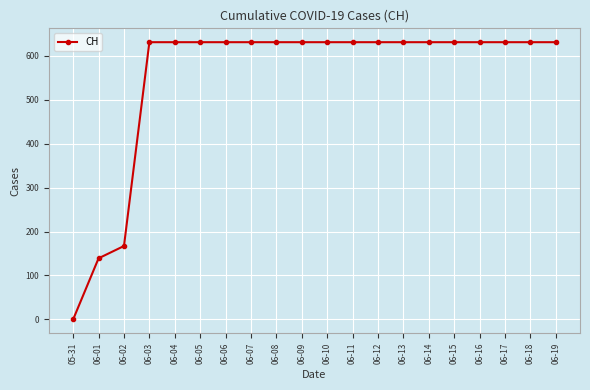

The chart shows a value of 139 at 06-01. True or false?

True